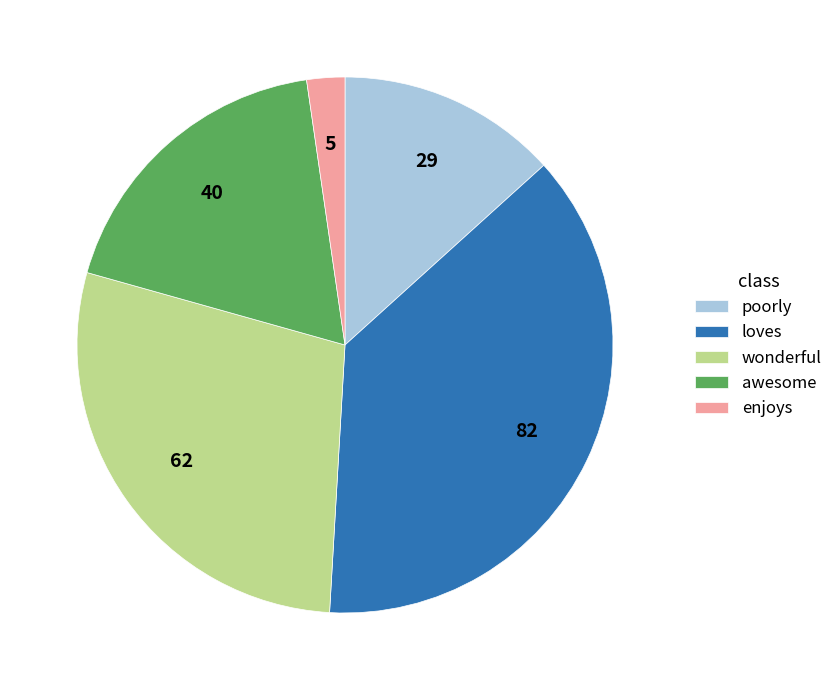

Rank the categories by value from highest to lowest.

loves, wonderful, awesome, poorly, enjoys